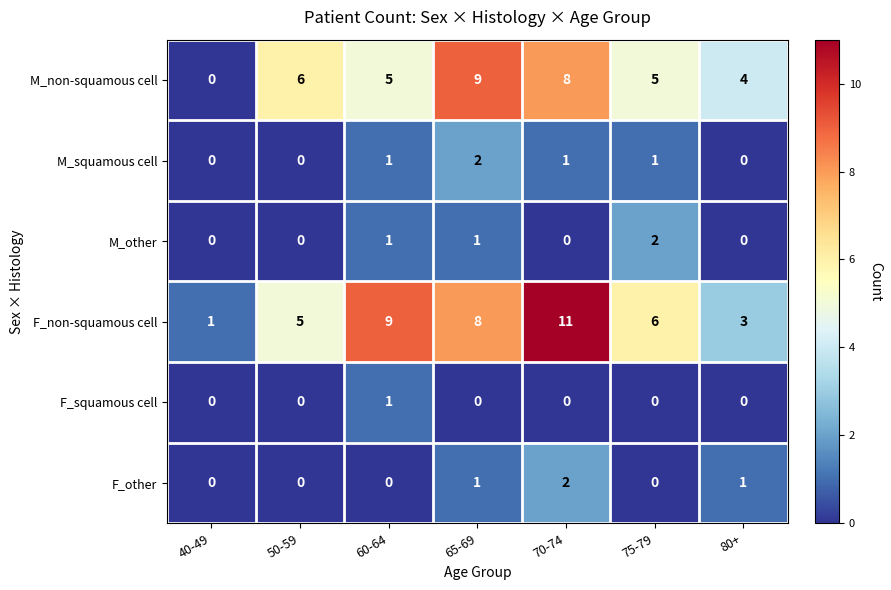

Which series changed the most between 40-49 and 65-69?

M_non-squamous cell